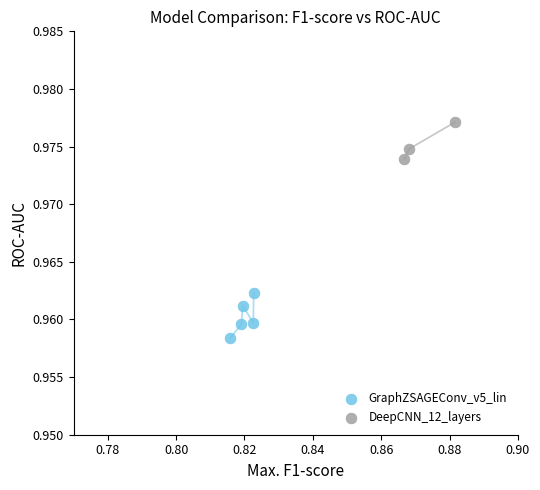

Which series reaches the minimum Y coordinate?

GraphZSAGEConv_v5_lin